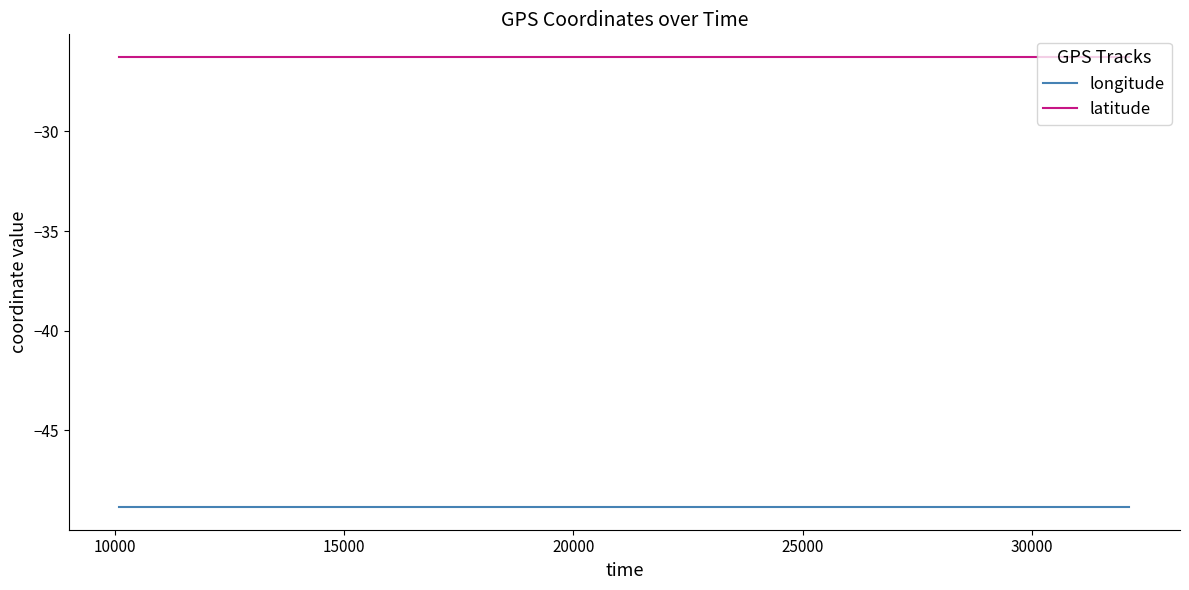

What is the minimum value for longitude?

-48.9